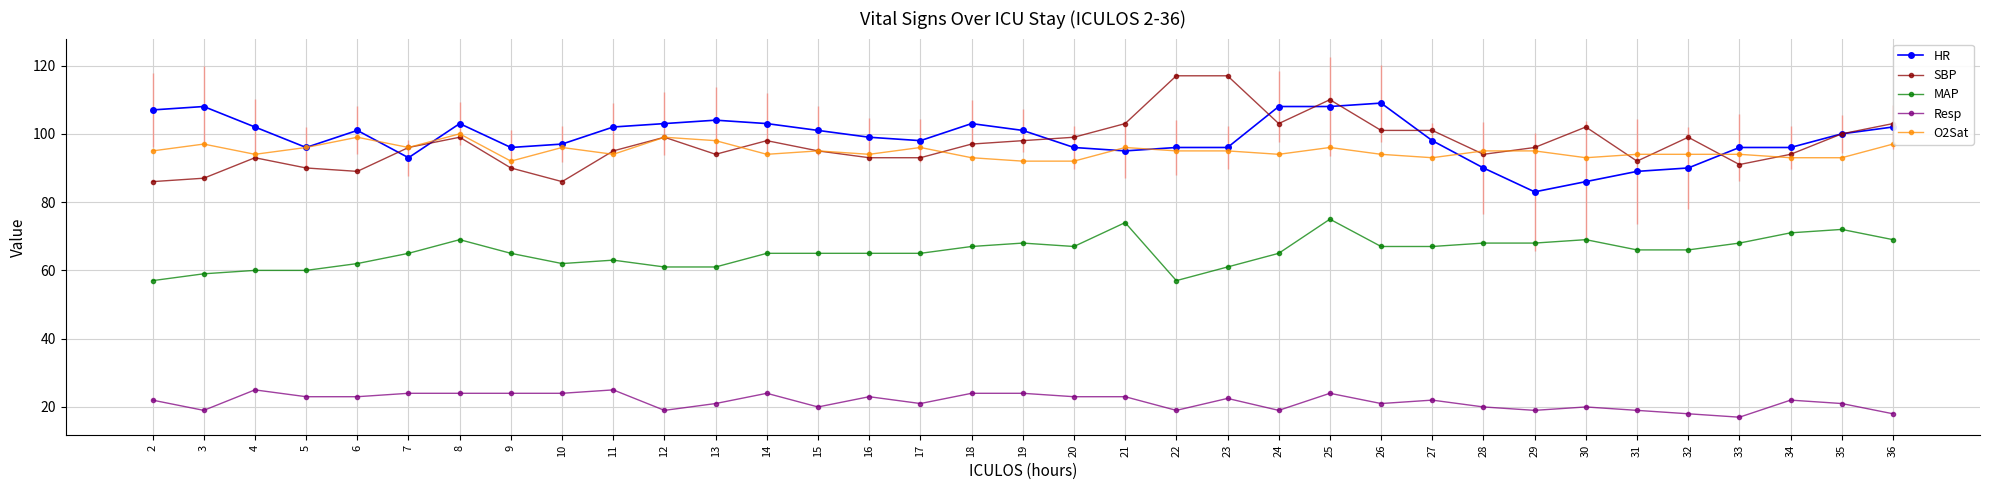

Reading left to right, extract all data points from this chart.

HR: 107.0	108.0	102.0	96.0	101.0	93.0	103.0	96.0	97.0	102.0	103.0	104.0	103.0	101.0	99.0	98.0	103.0	101.0	96.0	95.0	96.0	96.0	108.0	108.0	109.0	98.0	90.0	83.0	86.0	89.0	90.0	96.0	96.0	100.0	102.0
SBP: 86.0	87.0	93.0	90.0	89.0	96.0	99.0	90.0	86.0	95.0	99.0	94.0	98.0	95.0	93.0	93.0	97.0	98.0	99.0	103.0	117.0	117.0	103.0	110.0	101.0	101.0	94.0	96.0	102.0	92.0	99.0	91.0	94.0	100.0	103.0
MAP: 57.0	59.0	60.0	60.0	62.0	65.0	69.0	65.0	62.0	63.0	61.0	61.0	65.0	65.0	65.0	65.0	67.0	68.0	67.0	74.0	57.0	61.0	65.0	75.0	67.0	67.0	68.0	68.0	69.0	66.0	66.0	68.0	71.0	72.0	69.0
Resp: 22.0	19.0	25.0	23.0	23.0	24.0	24.0	24.0	24.0	25.0	19.0	21.0	24.0	20.0	23.0	21.0	24.0	24.0	23.0	23.0	19.0	22.5	19.0	24.0	21.0	22.0	20.0	19.0	20.0	19.0	18.0	17.0	22.0	21.0	18.0
O2Sat: 95.0	97.0	94.0	96.0	99.0	96.0	100.0	92.0	96.0	94.0	99.0	98.0	94.0	95.0	94.0	96.0	93.0	92.0	92.0	96.0	95.0	95.0	94.0	96.0	94.0	93.0	95.0	95.0	93.0	94.0	94.0	94.0	93.0	93.0	97.0